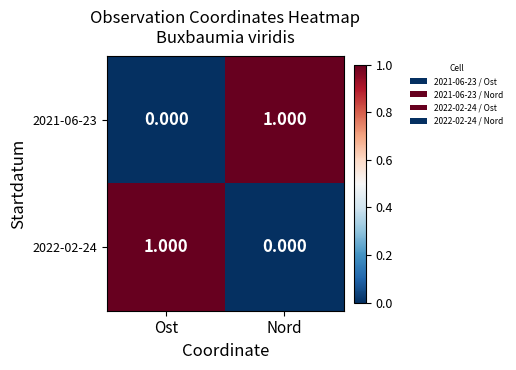

At how many categories does at least one series exceed 0?

2